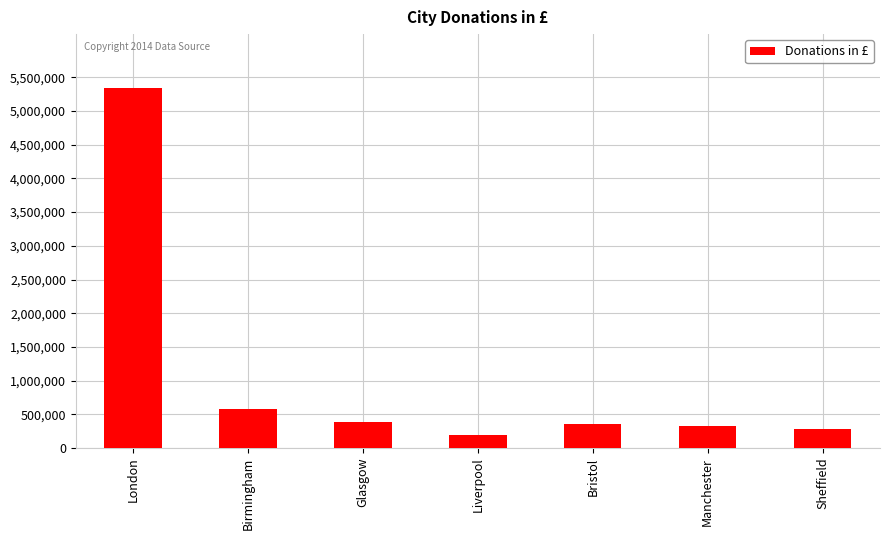

What is the minimum value shown in the chart?

185930